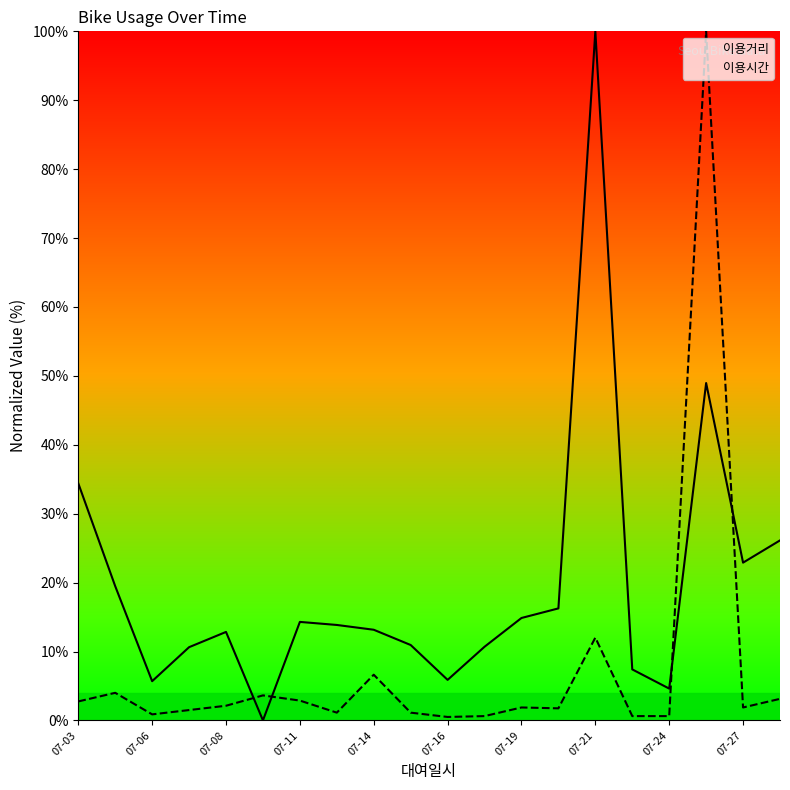

Between 07-06 and 07-19, which series saw the biggest shift?

이용거리